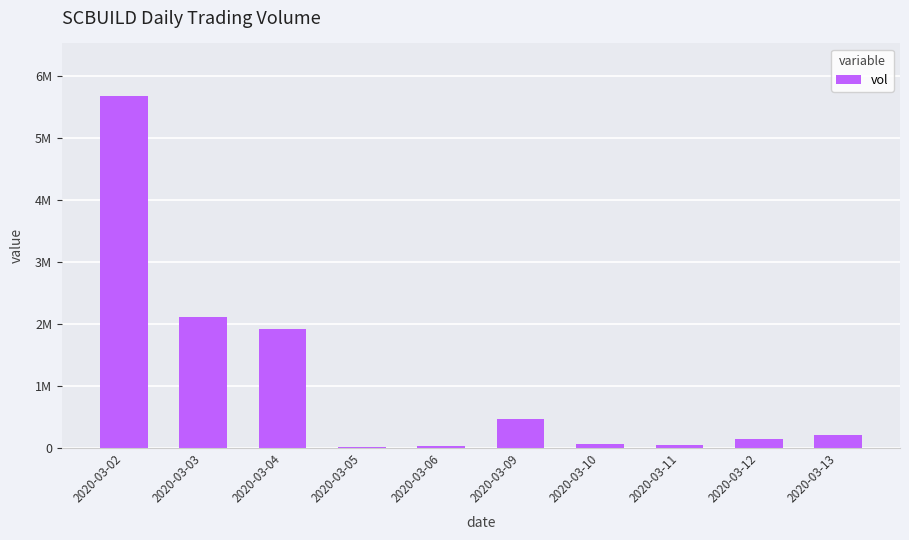

Between 2020-03-05 and 2020-03-04, which is larger?

2020-03-04